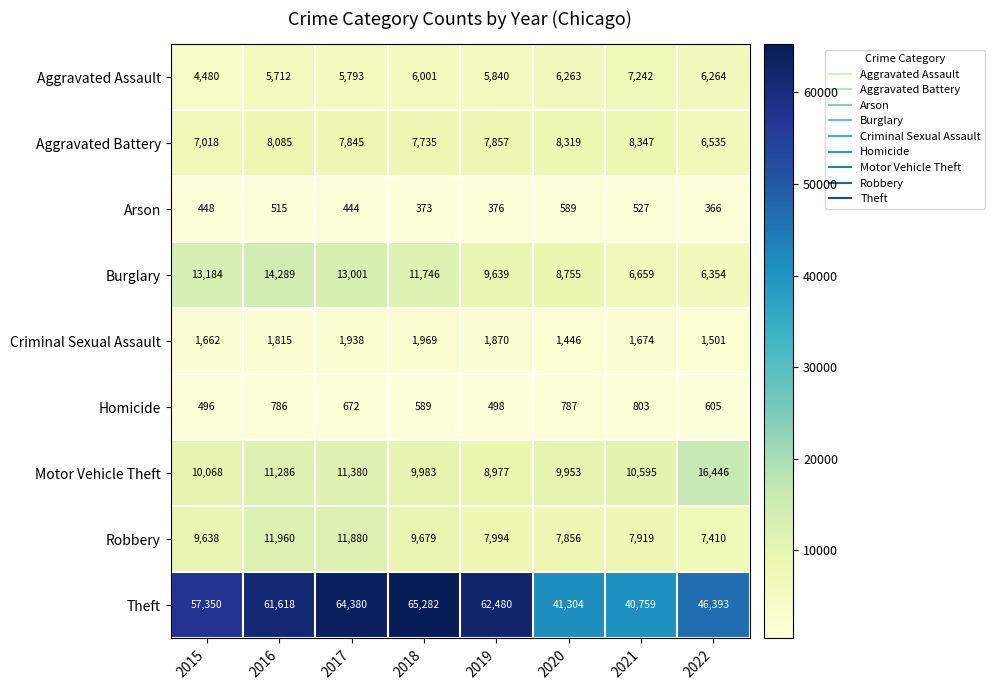

At 2015, list the series in order from largest to smallest.

Theft, Burglary, Motor Vehicle Theft, Robbery, Aggravated Battery, Aggravated Assault, Criminal Sexual Assault, Homicide, Arson